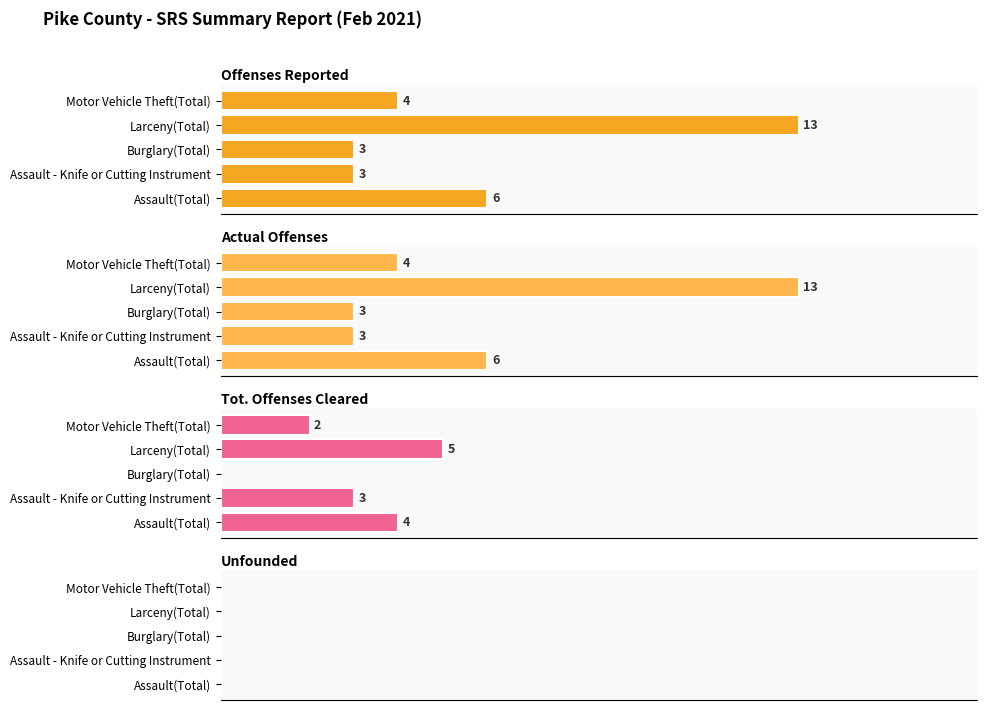

At how many categories does at least one series exceed 7?

1